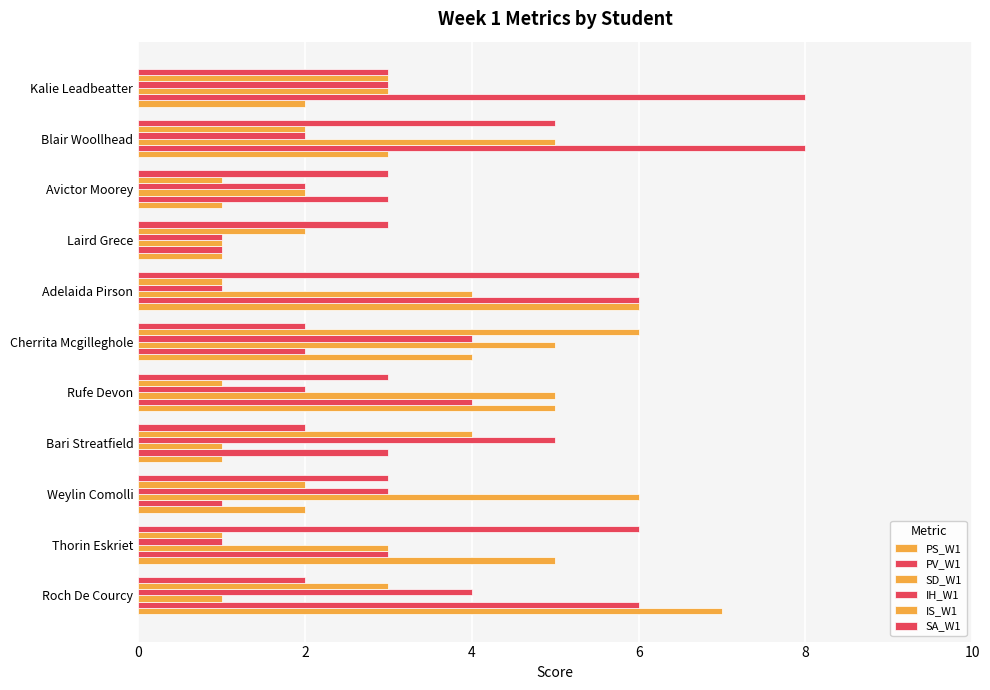

Count the number of categories in the chart.

11